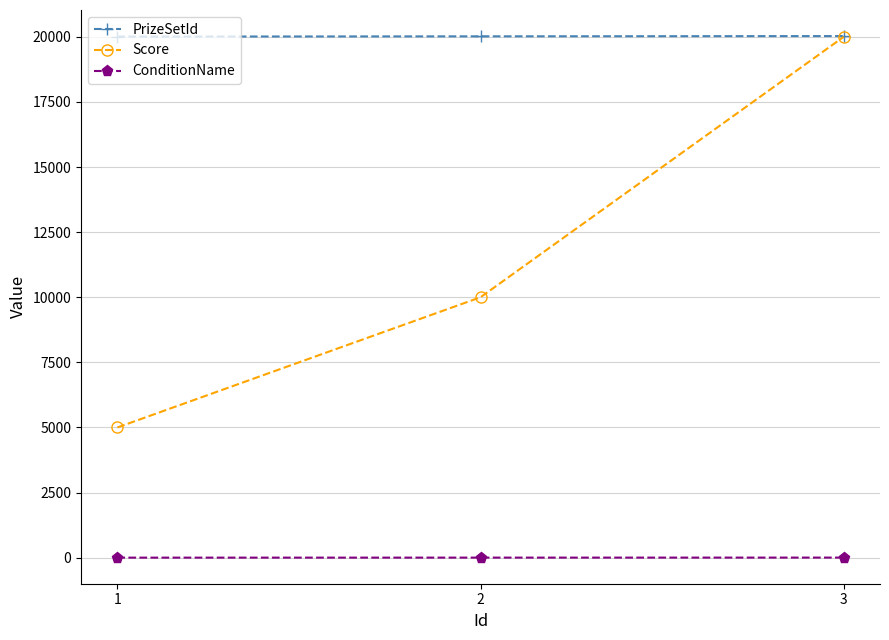

Count the Score values in the range 5000 to 20000.

3